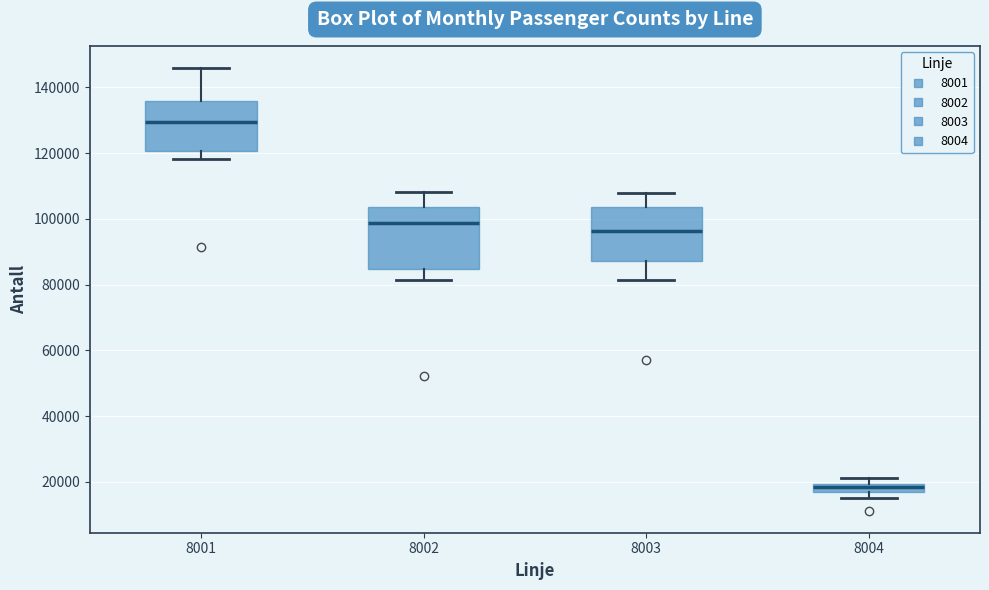

Which box's median line is the highest?

8001